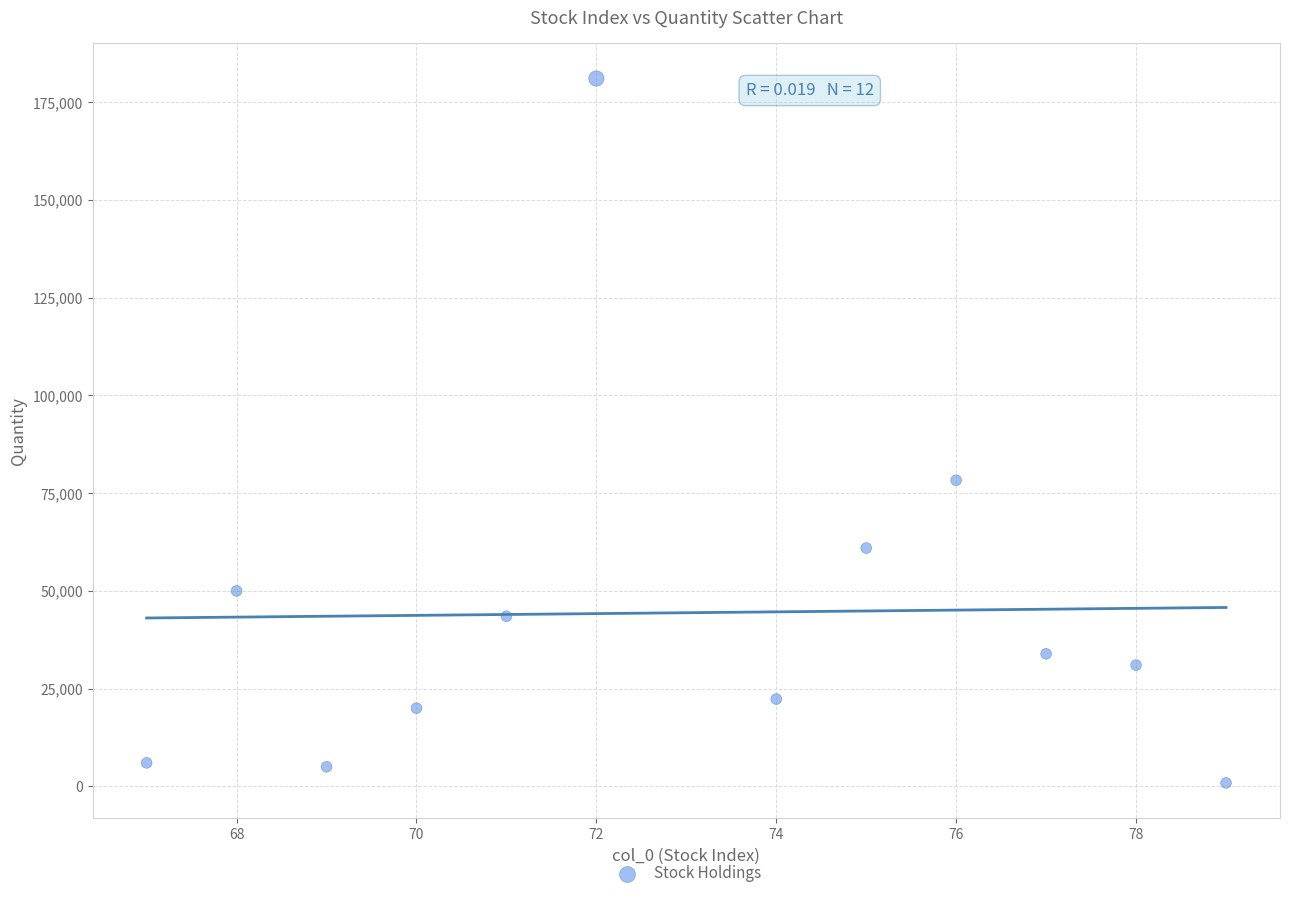

What is the average Y value?

44411